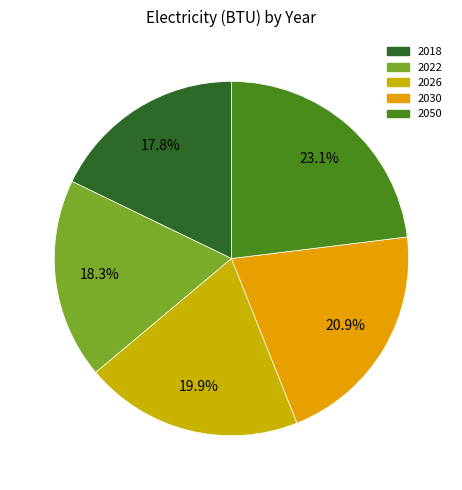

What is the change in value from 2022 to 2030?

+2135837628347.6